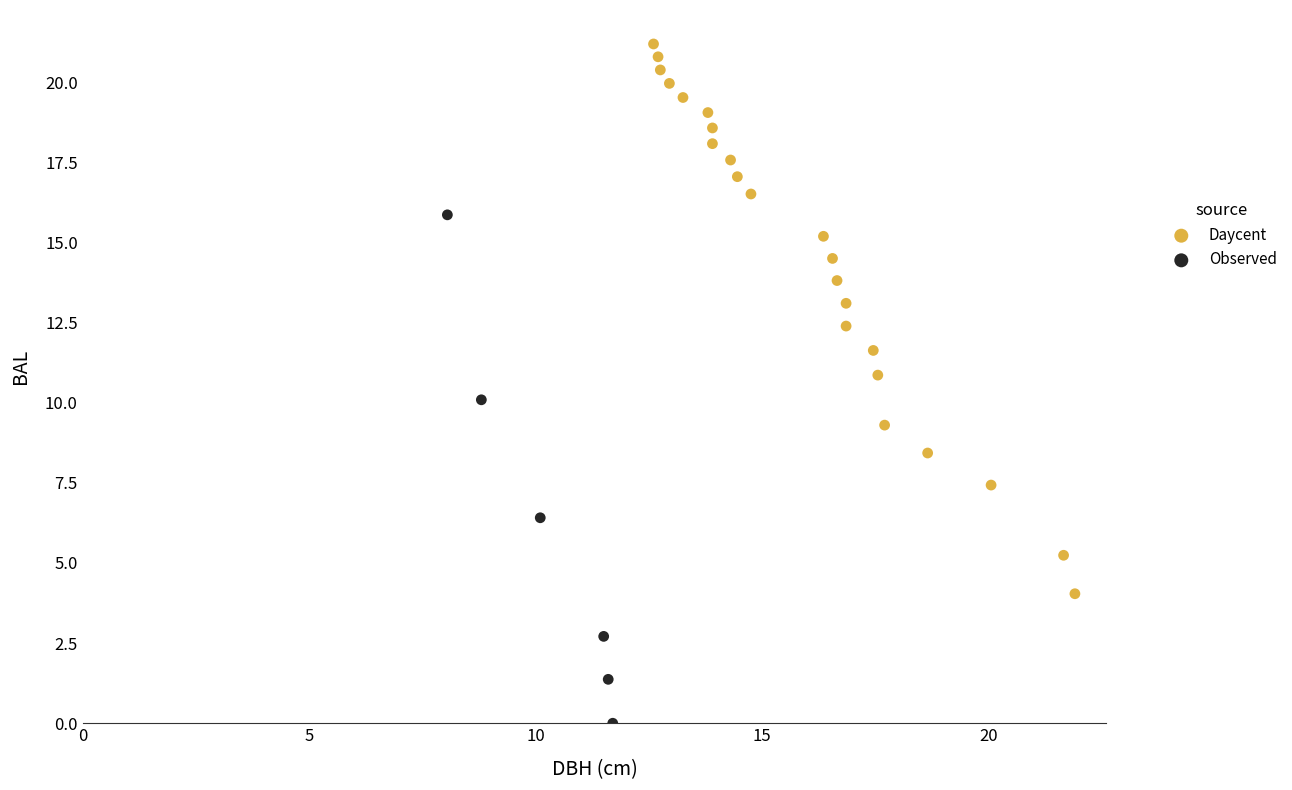

Which series reaches the maximum Y coordinate?

Daycent